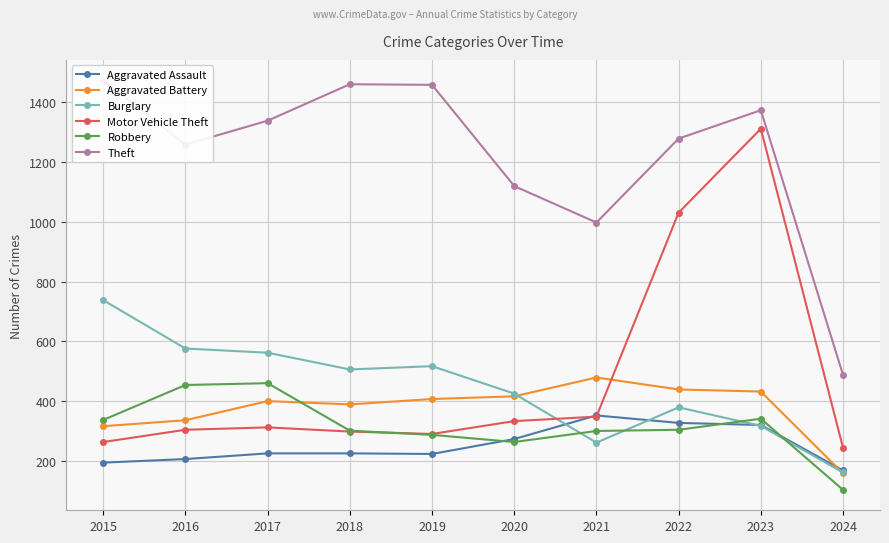

Which series has the widest spread of values?

Motor Vehicle Theft